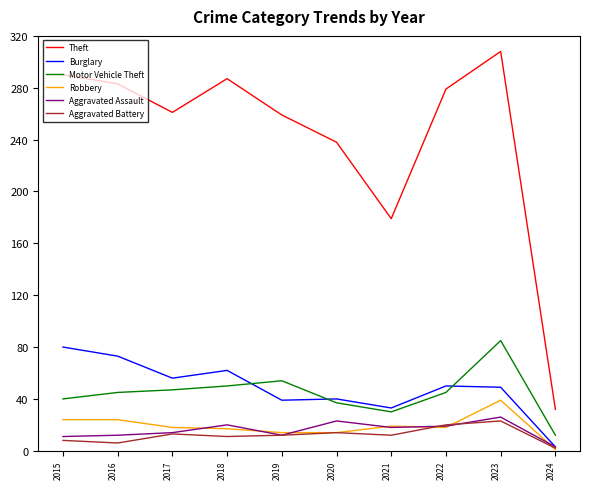

True or false: Theft and Motor Vehicle Theft cross at least once.

False